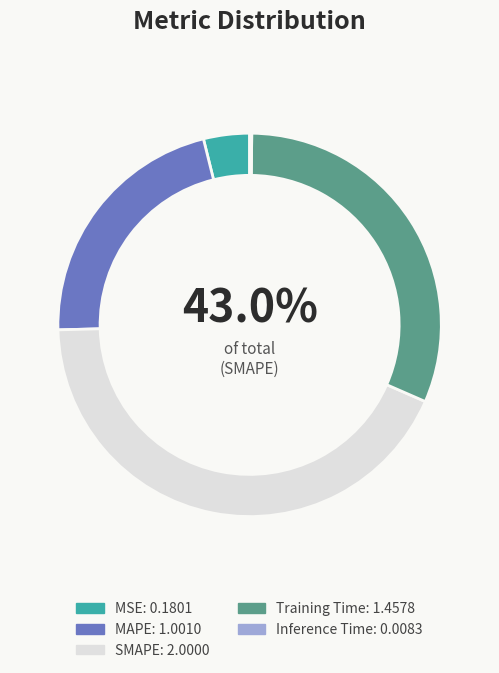

Is Training Time the majority of the pie?

No